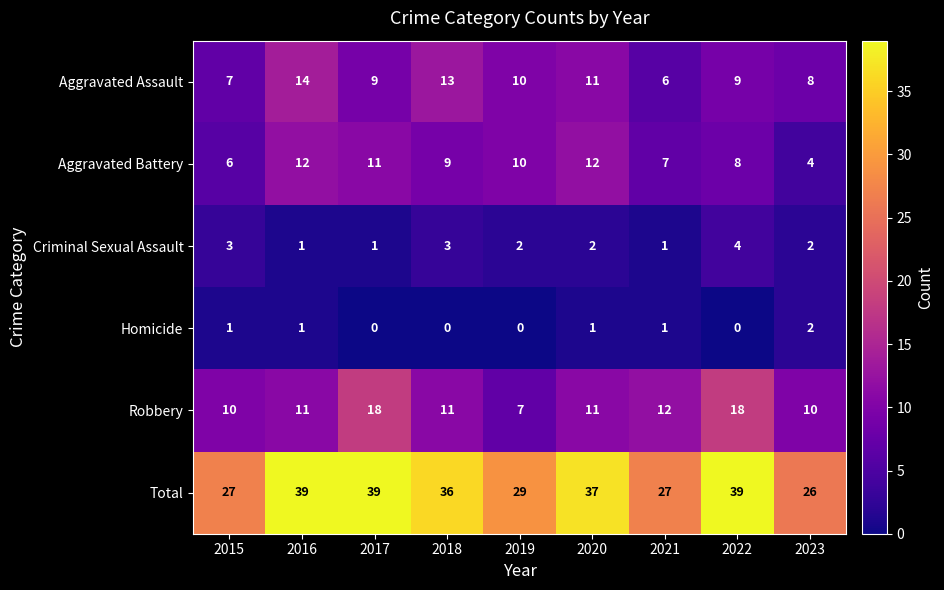

List the series in order of their peak value, highest first.

Total, Robbery, Aggravated Assault, Aggravated Battery, Criminal Sexual Assault, Homicide